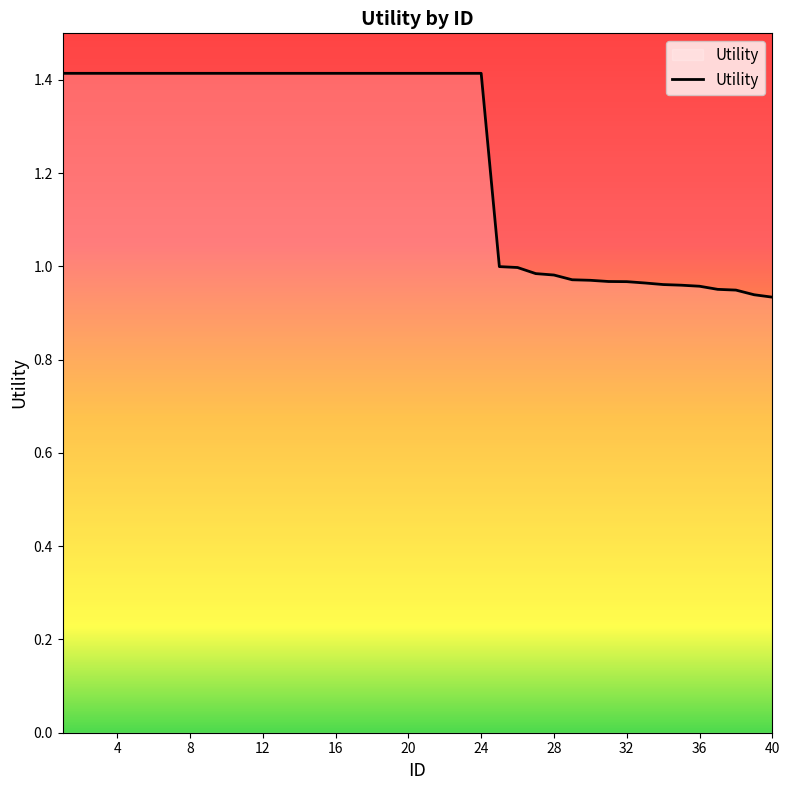

What is the difference between the maximum and minimum values?

0.5